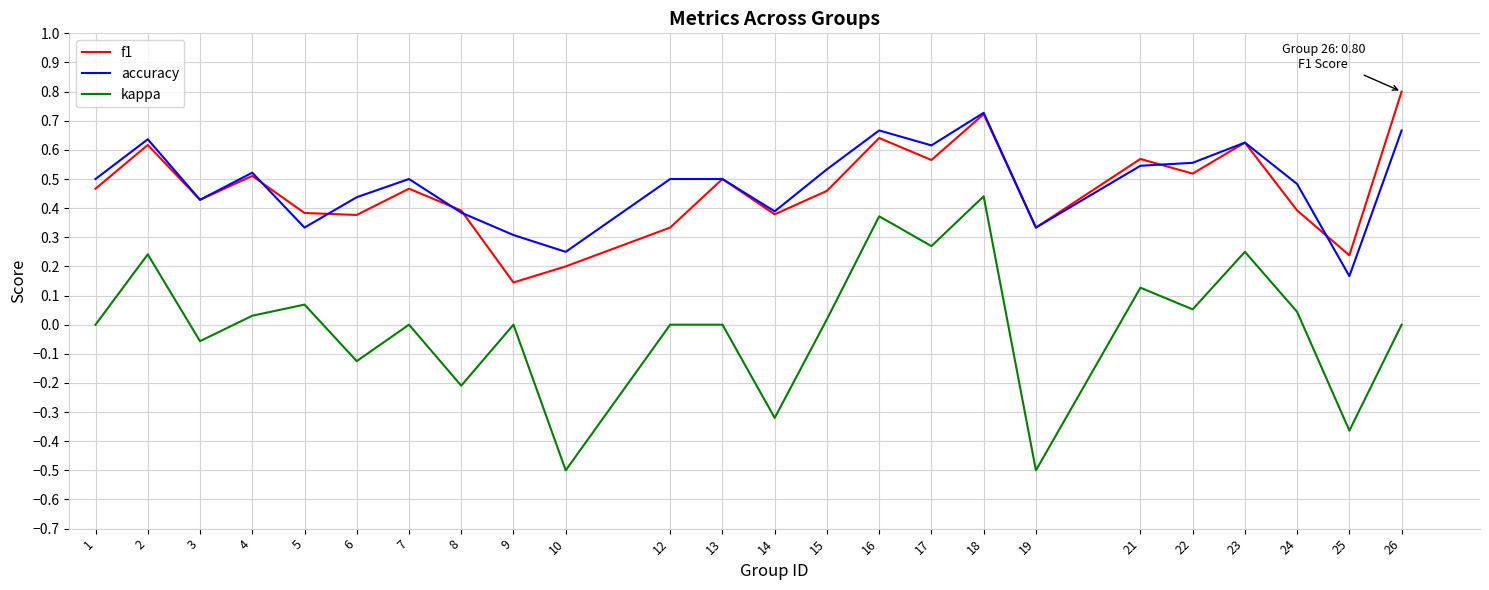

Is the value of kappa at 15 greater than the value of f1 at 14?

No